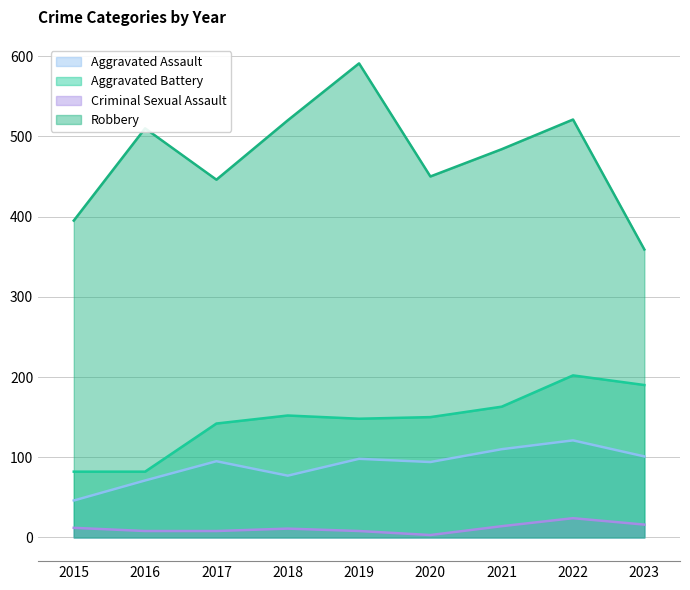

Which series has the largest total across all categories?

Robbery